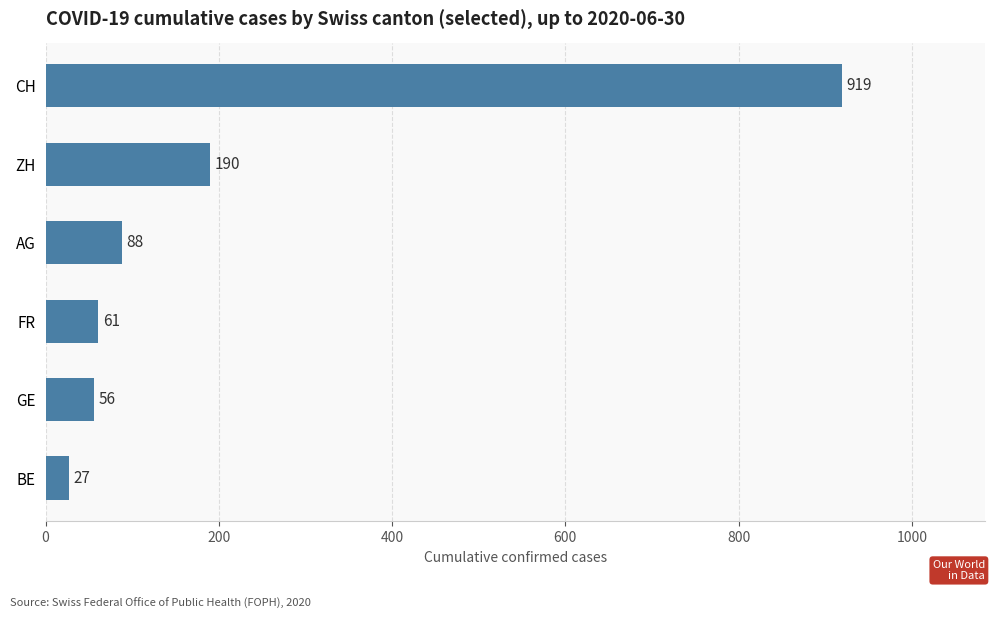

Between GE and CH, which is larger?

CH